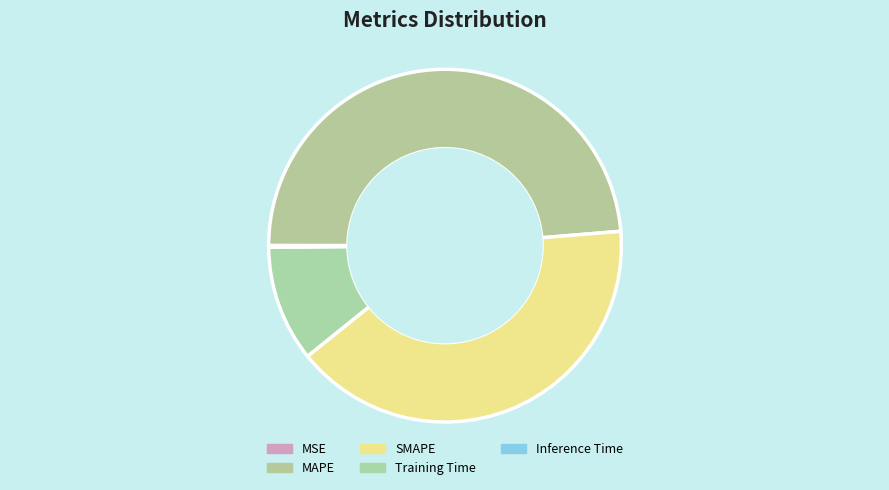

Does any single category account for the majority?

No